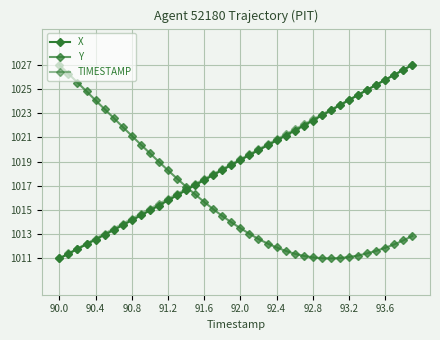

How many data points in X are less than 1019?

20